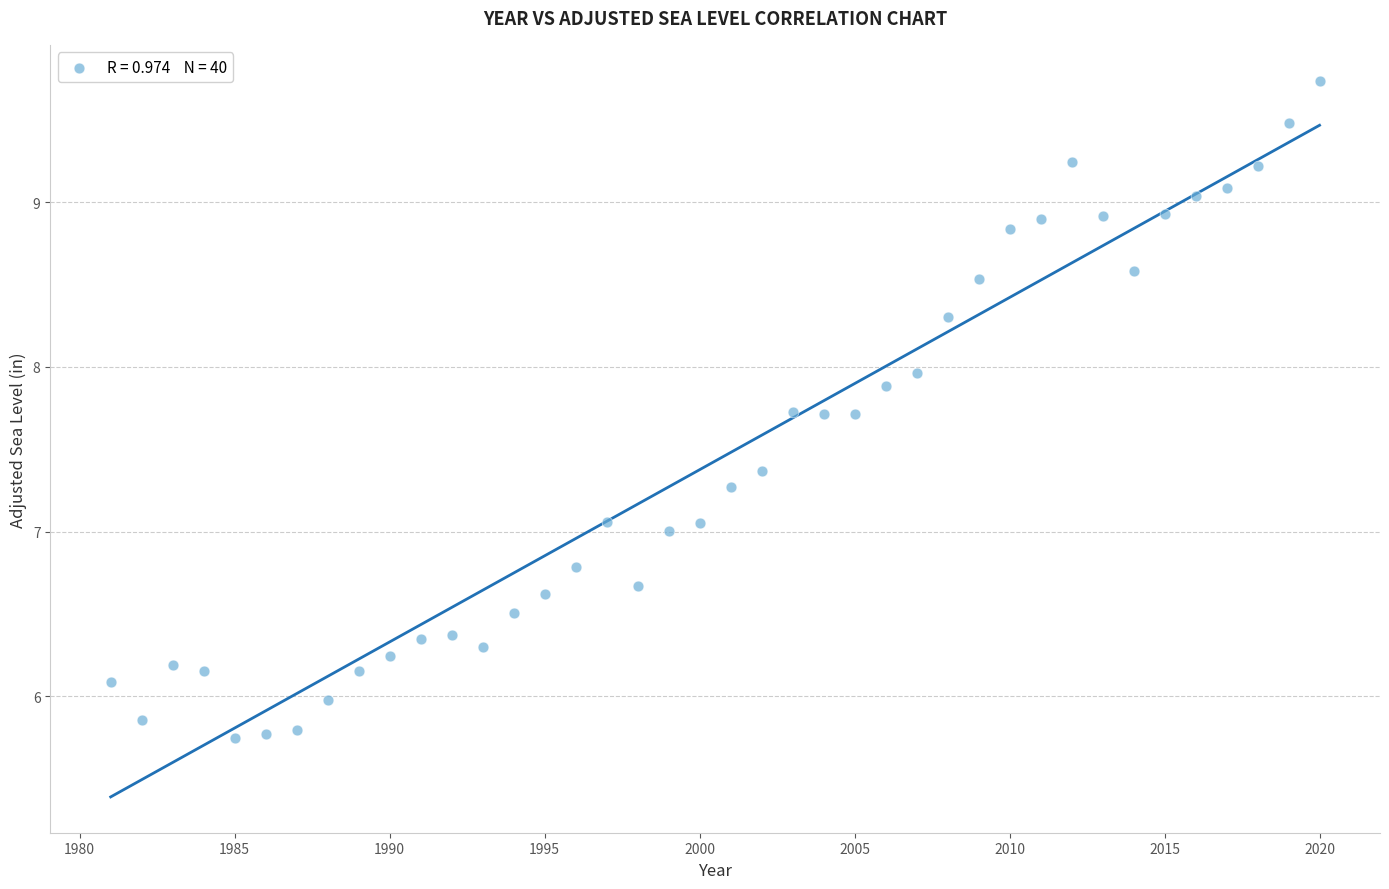

What is the range of Y values (max minus min)?

4.0